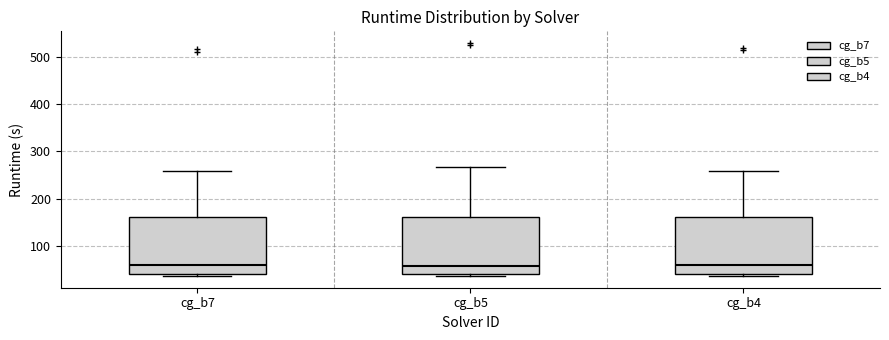

Reading left to right, transcribe this box plot: for each box, give where its median line is, the range the box spans, and where its two whiskers end, as read against the y-axis. The values are not printed on the chart, so give them approximately, as read against the axis.

cg_b7: median 60, box 40 to 160, whiskers 40 (just below the box's lower edge) to 260
cg_b5: median 60, box 40 to 160, whiskers 40 (just below the box's lower edge) to 270
cg_b4: median 60, box 40 to 160, whiskers 40 (just below the box's lower edge) to 260